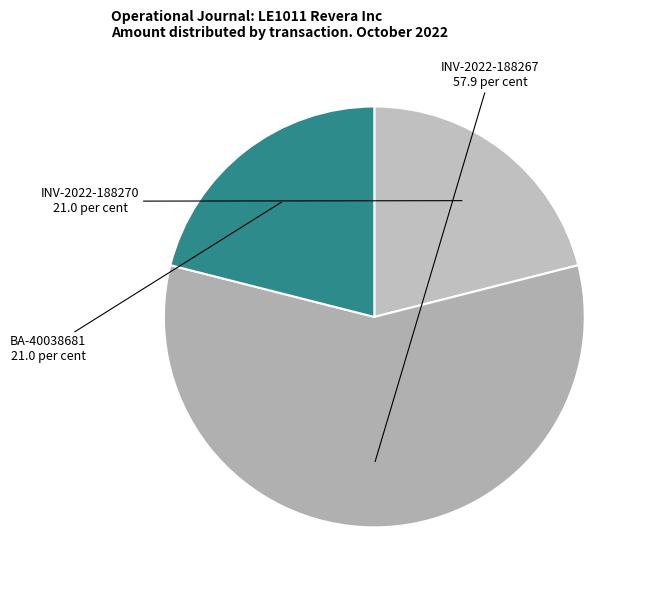

Which category has the biggest portion of the pie?

INV-2022-188267